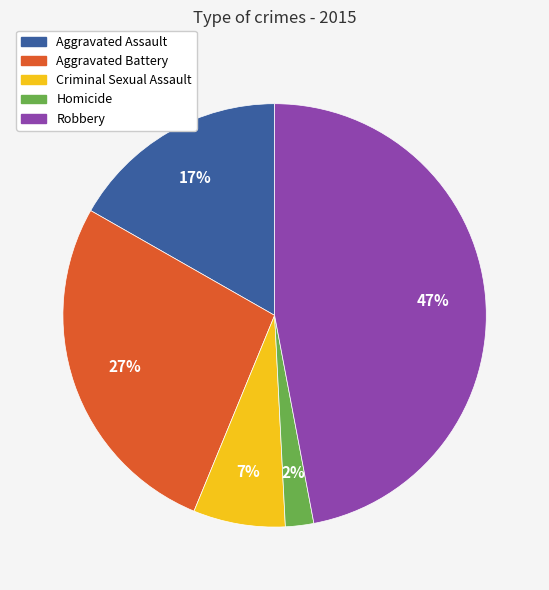

Does Criminal Sexual Assault represent more than half of the total?

No